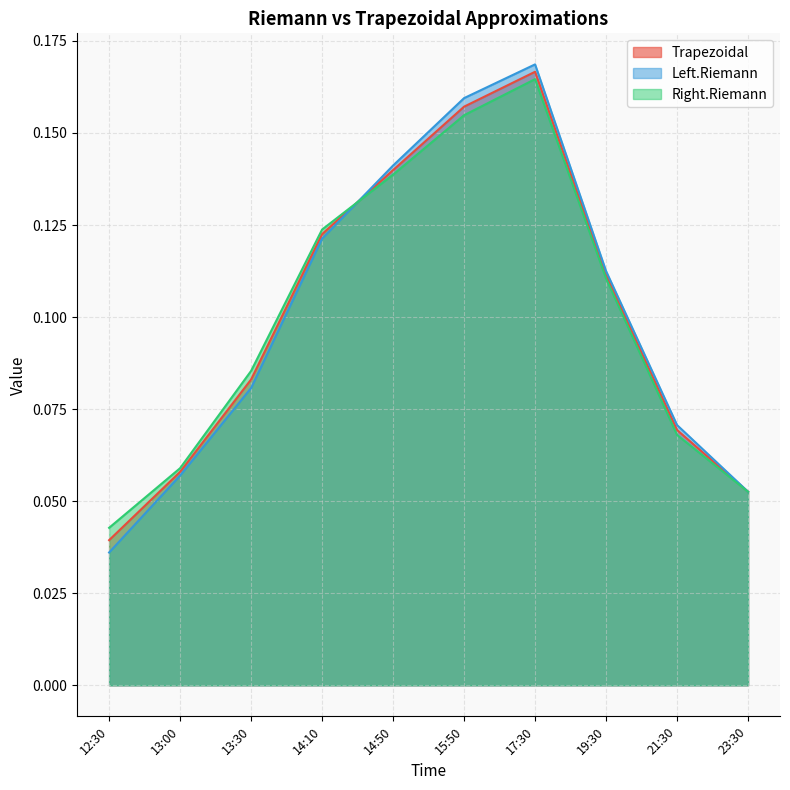

What is the greatest value displayed?

0.2